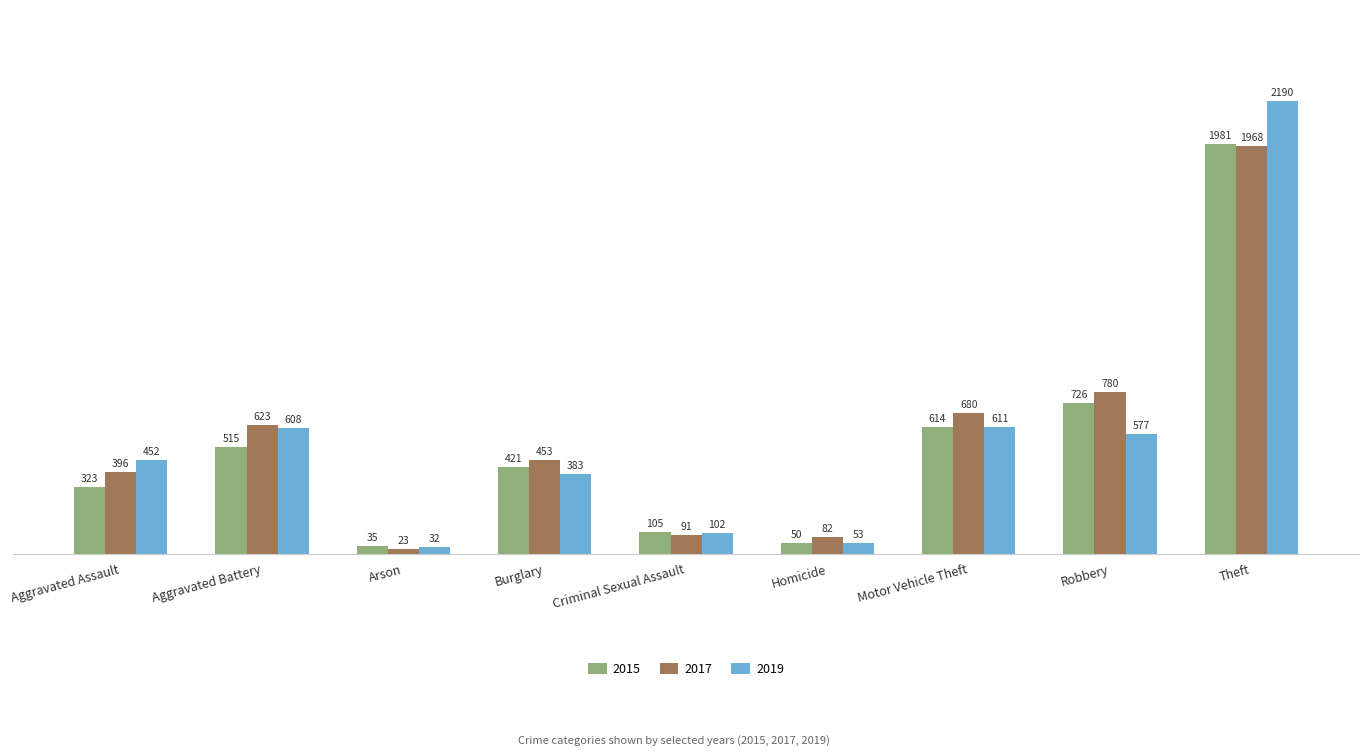

Between Aggravated Assault and Burglary, which series saw the biggest shift?

2015